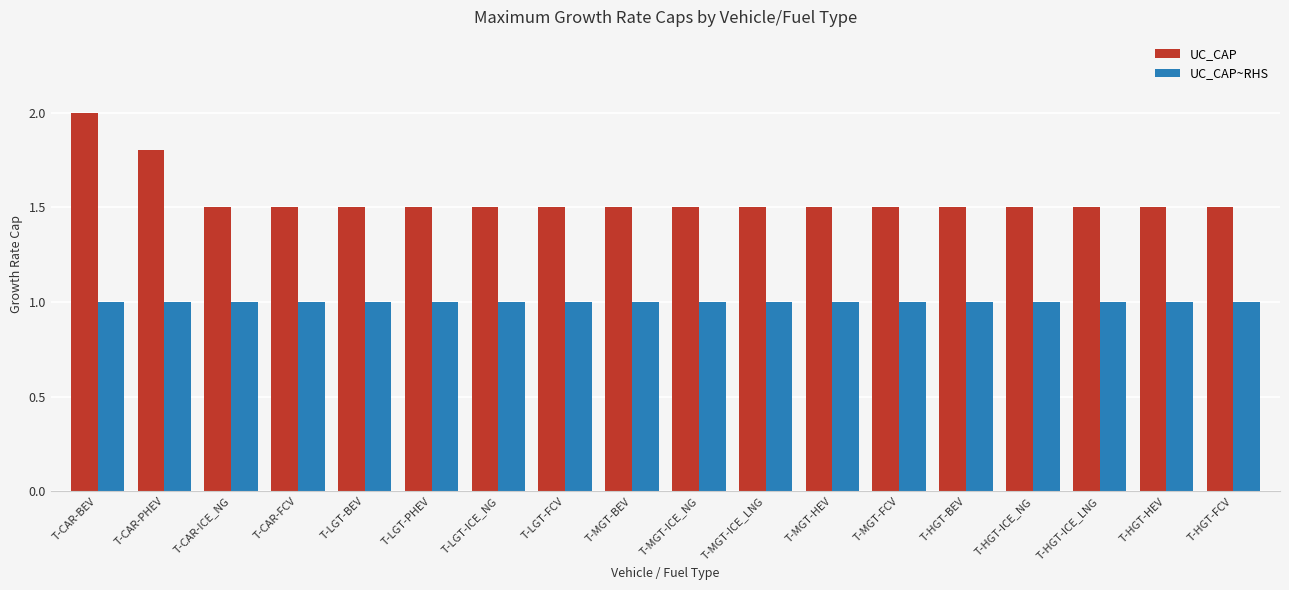

How many bars are there in each group?

2